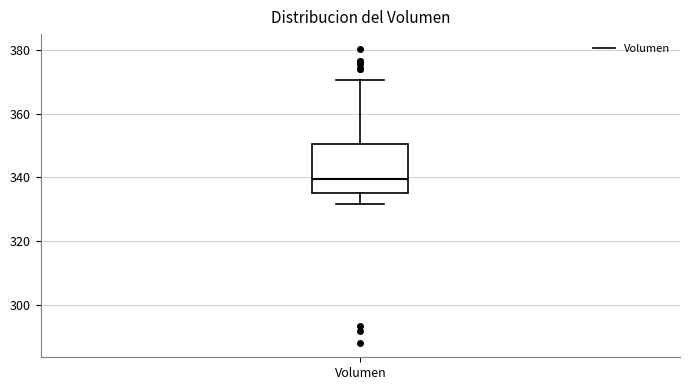

Where does the median line of the box for Volumen sit on the y-axis? The values are not printed on the chart, so give them approximately, as read against the axis.

340